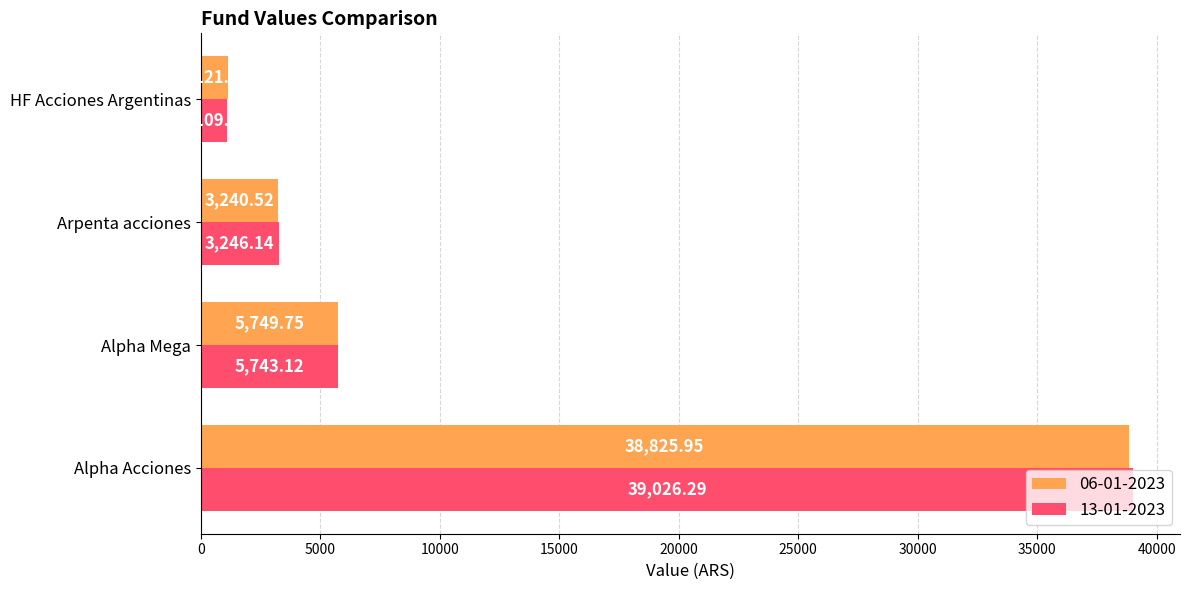

What is the spread (max minus min) of values at Alpha Mega?

6.6